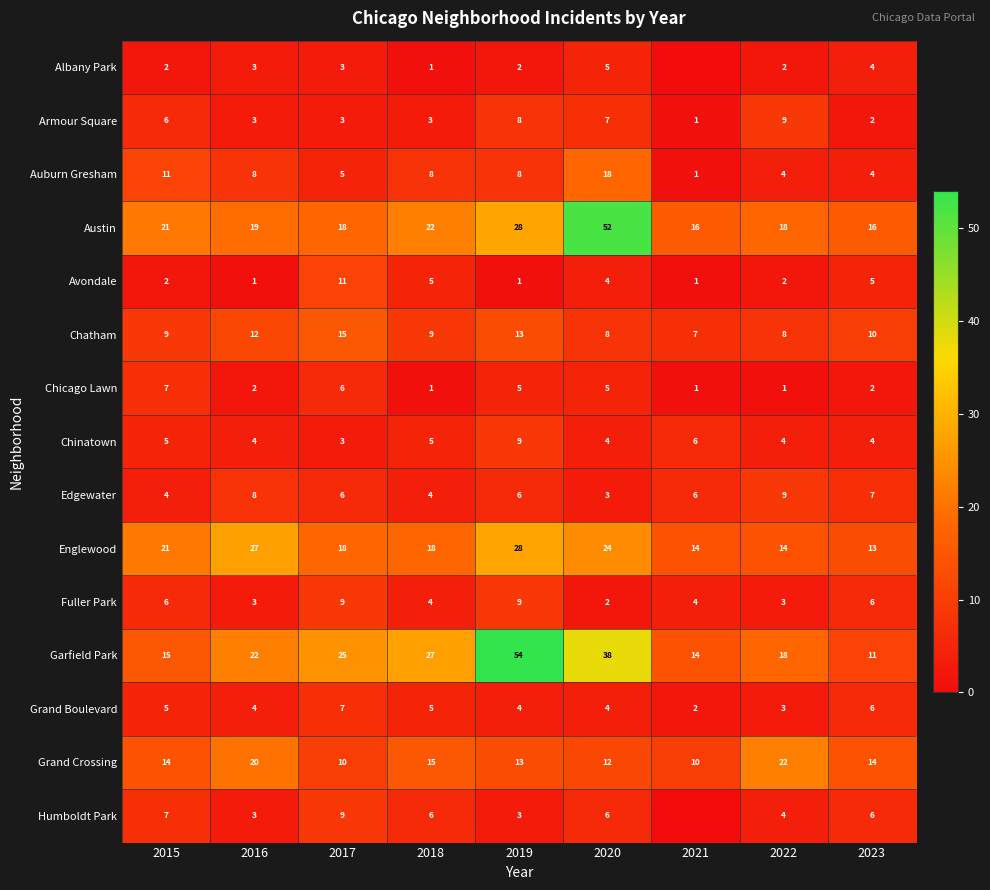

Which category has the highest value in the Auburn Gresham series?

2020